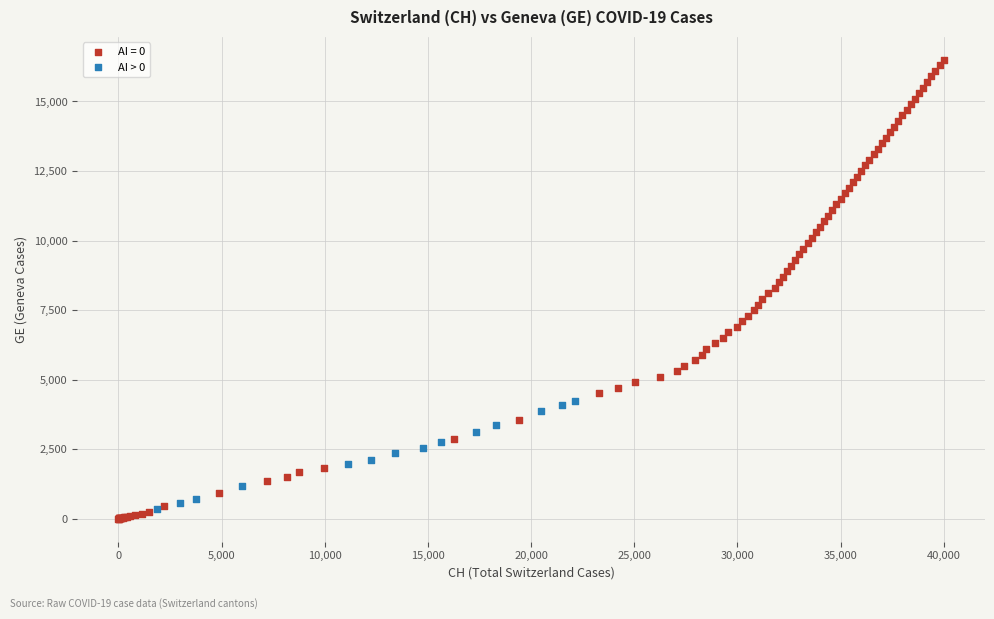

Which series reaches the maximum Y coordinate?

AI = 0